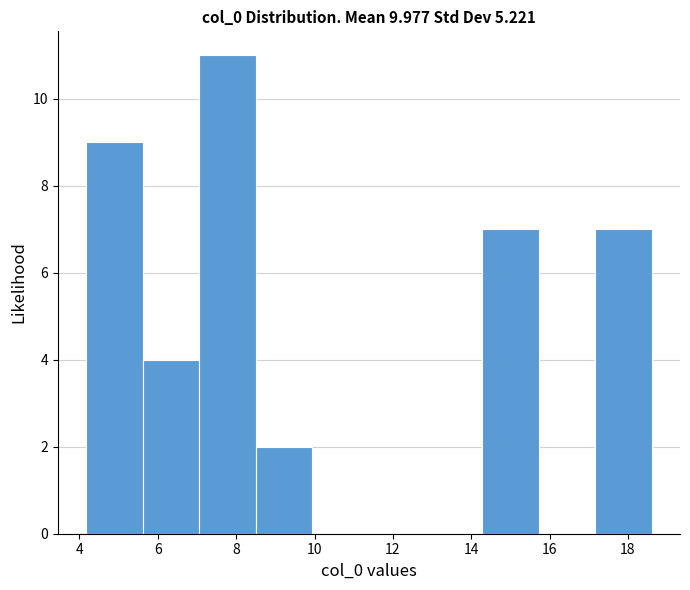

Which range on the x-axis has the tallest bar?

7.0 to 8.4